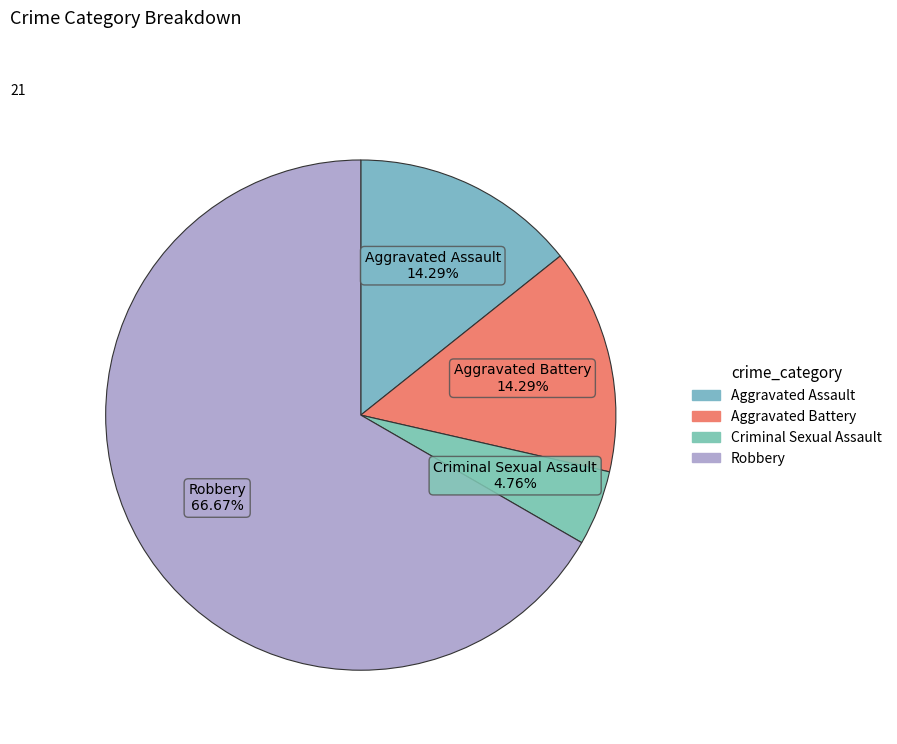

The Criminal Sexual Assault slice represents 5% of the pie. True or false?

True